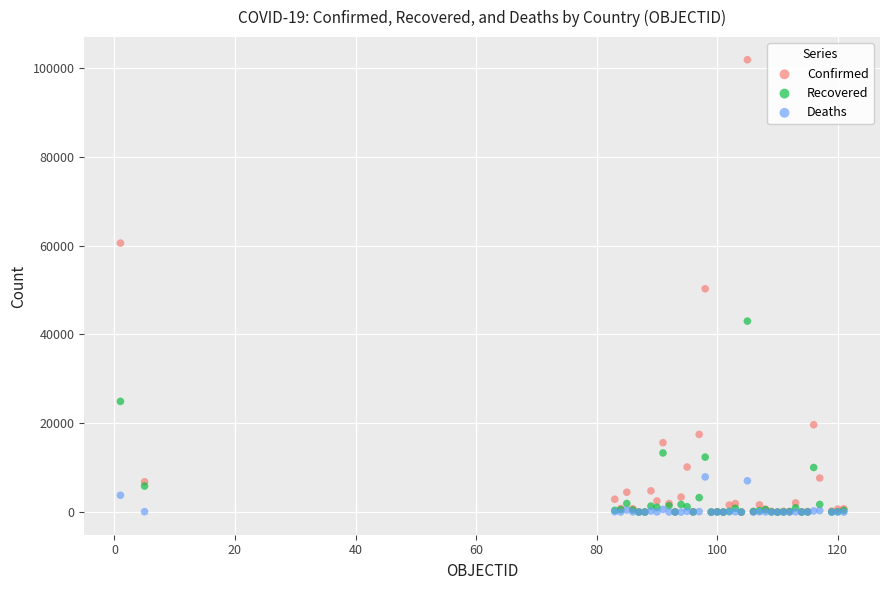

Which series contains the highest Y value?

Confirmed